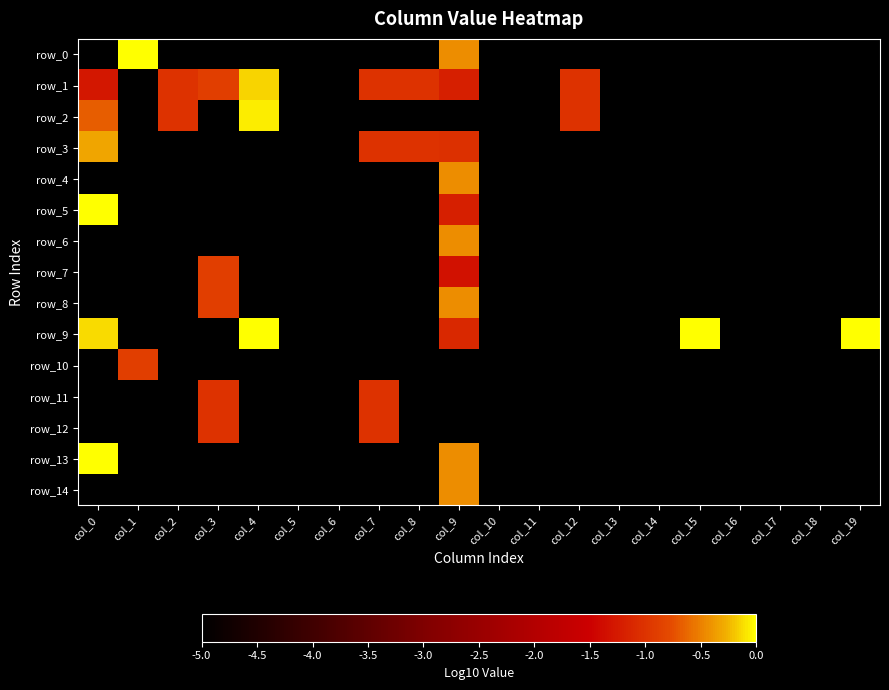

True or false: row_4 has a value of -0.4 at col_9.

True